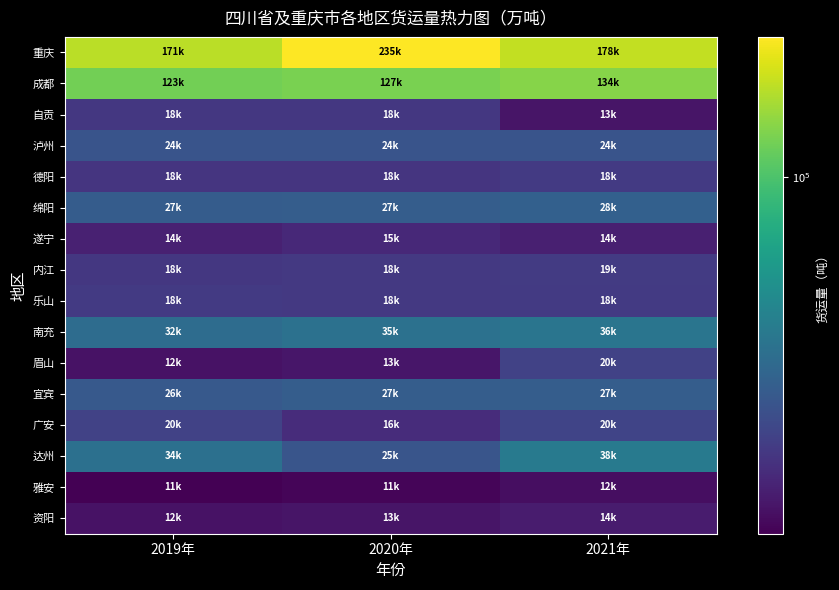

What is the total value across all series at 2021年?

622414